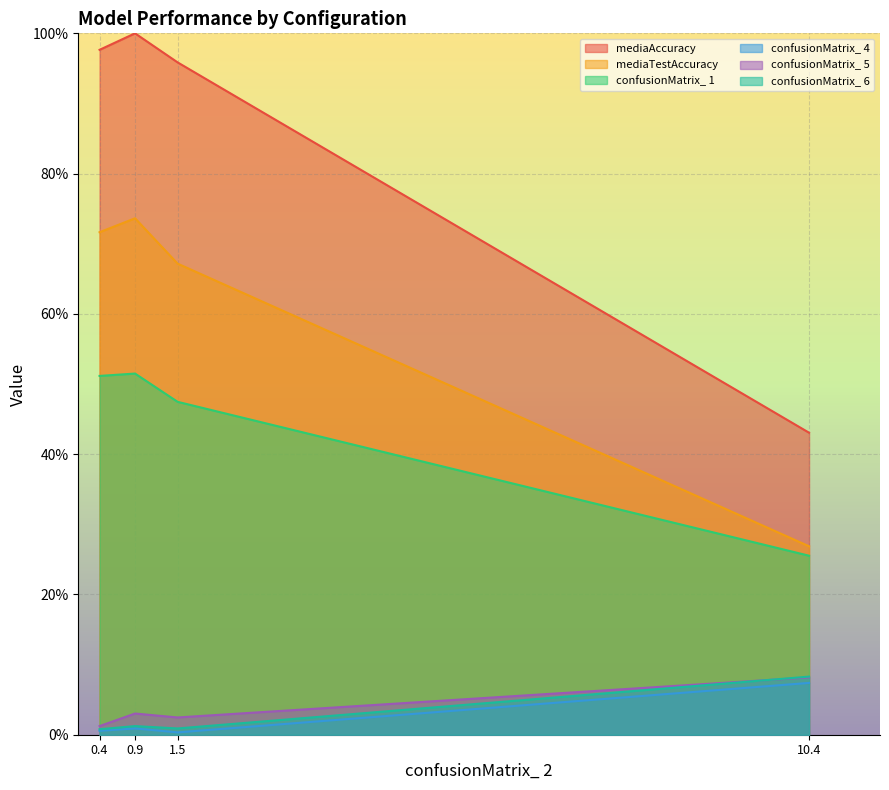

At which label does confusionMatrix_ 1 first exceed 51?

0.4